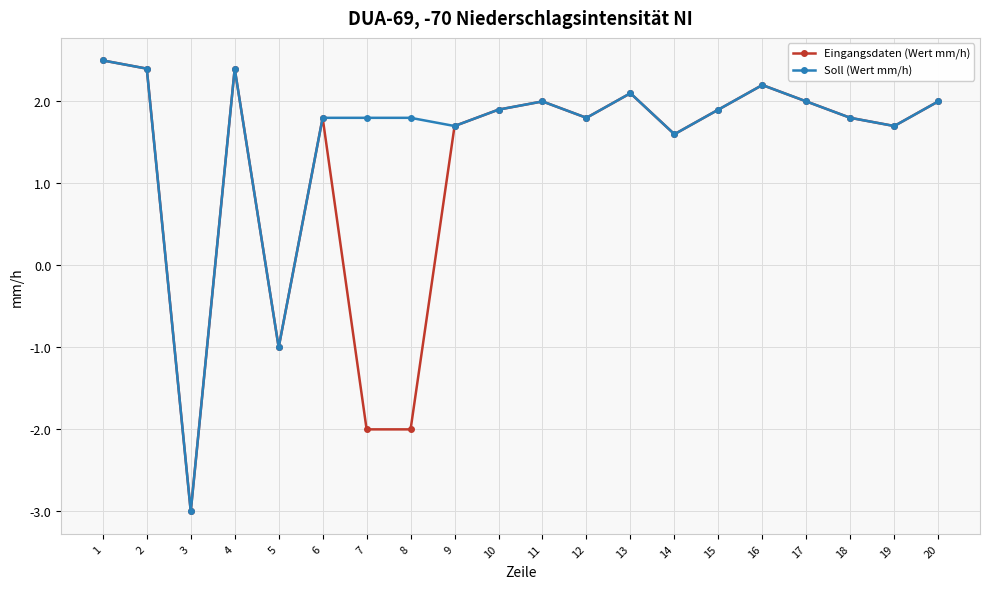

What are all the series names shown in the legend?

Eingangsdaten (Wert mm/h), Soll (Wert mm/h)